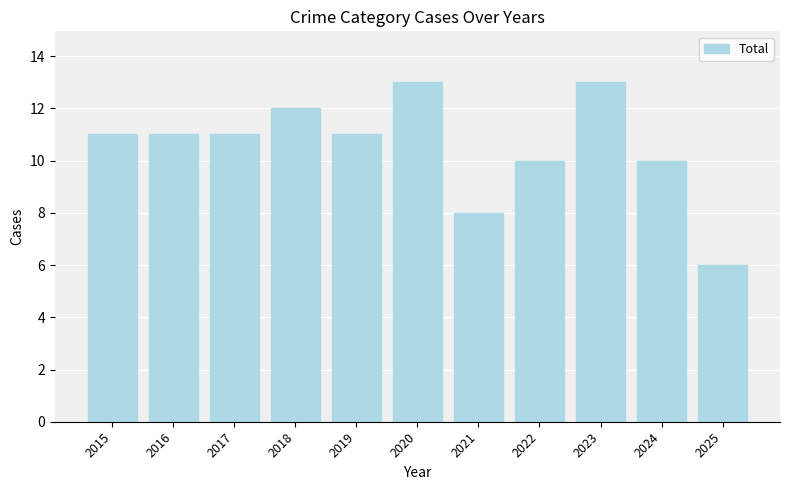

Which category has the lowest value across all series?

2025